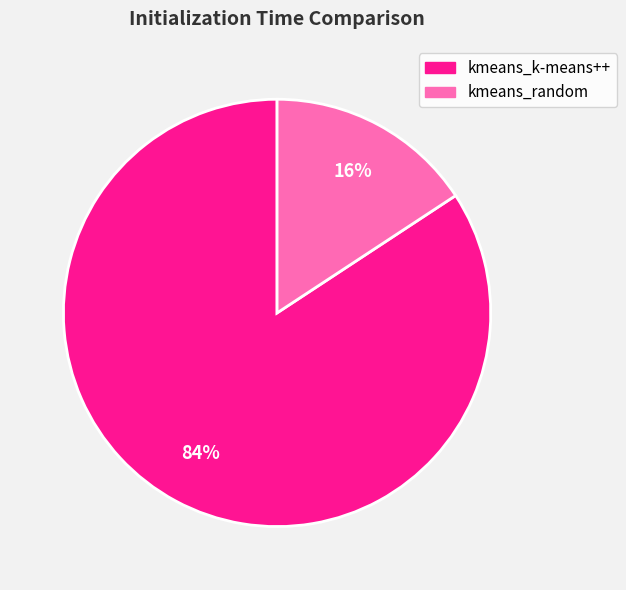

Do kmeans_k-means++ and kmeans_random together represent more than half of the pie?

Yes